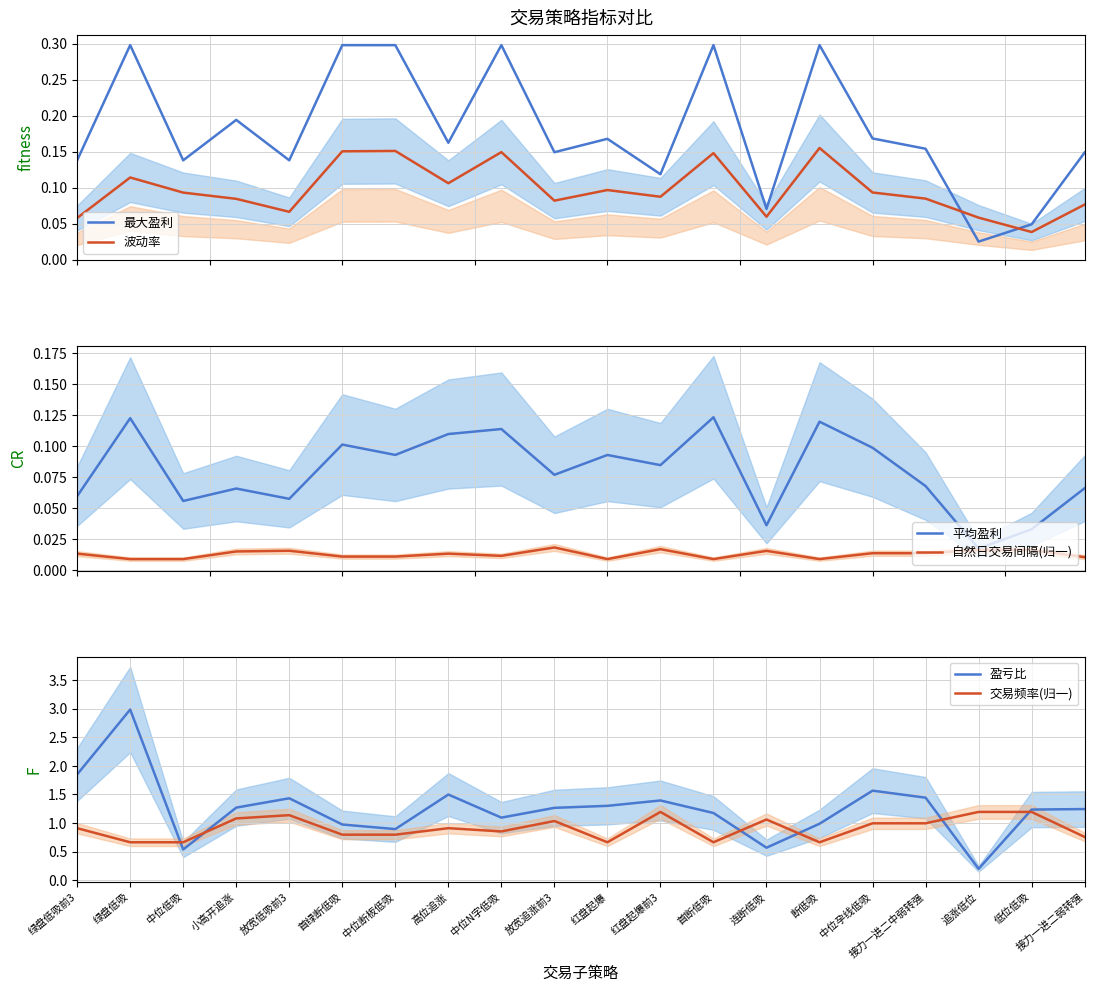

Which has a higher value, 断低吸 or 低位低吸?

断低吸